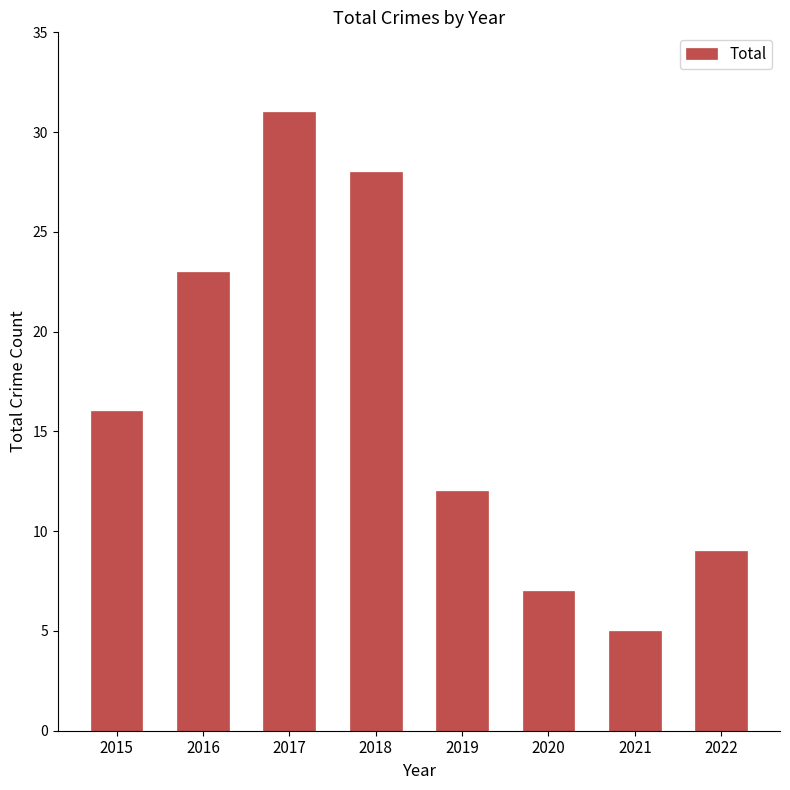

What is the change in value from 2015 to 2019?

-4